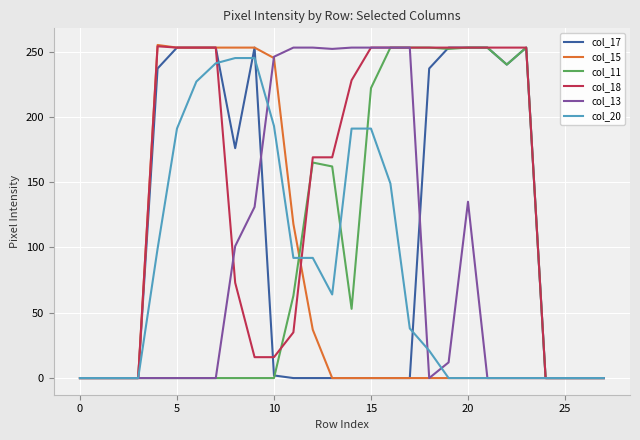

How many lines are shown in the chart?

6